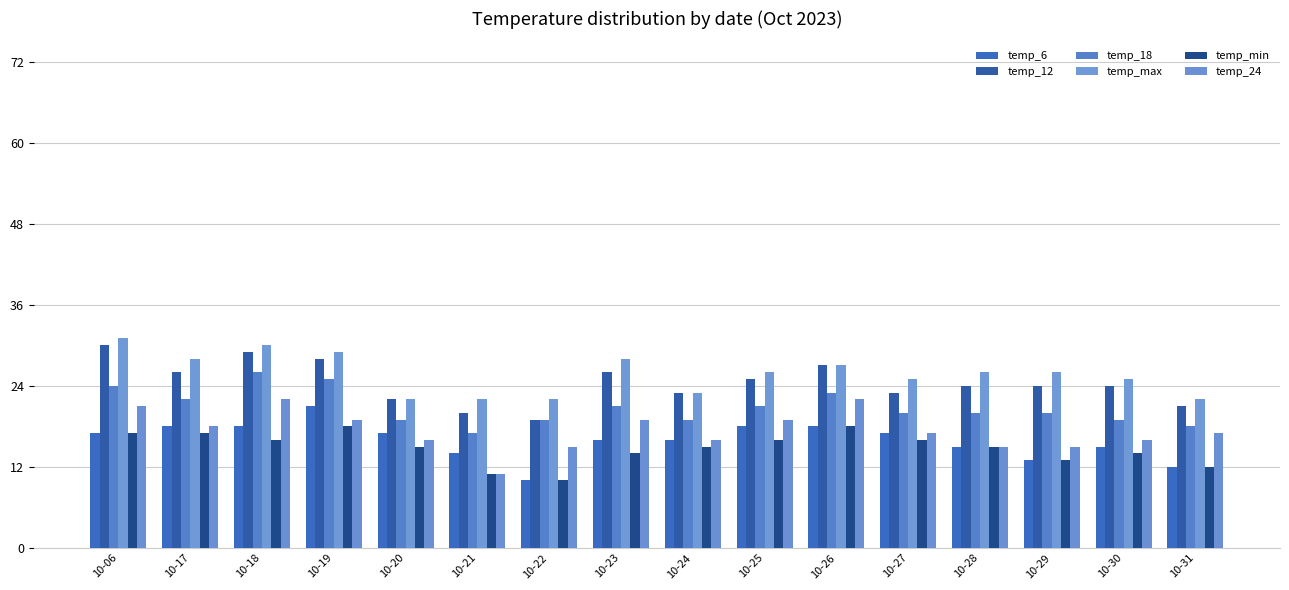

What is the difference between the maximum and minimum values in the temp_min series?

8